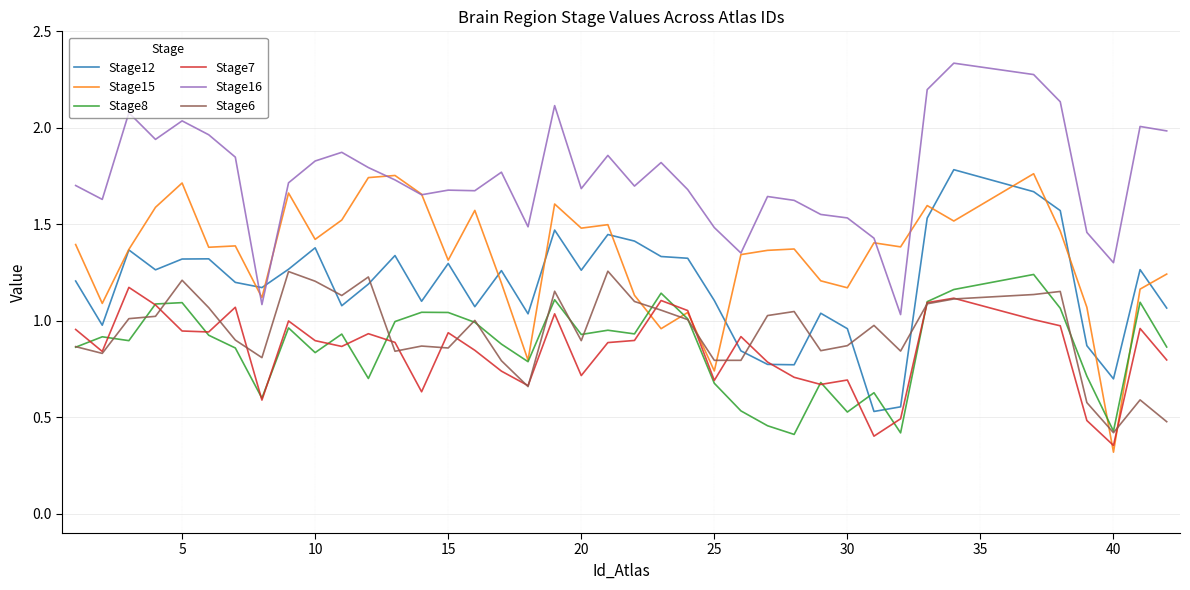

Which series has the largest total across all categories?

Stage16